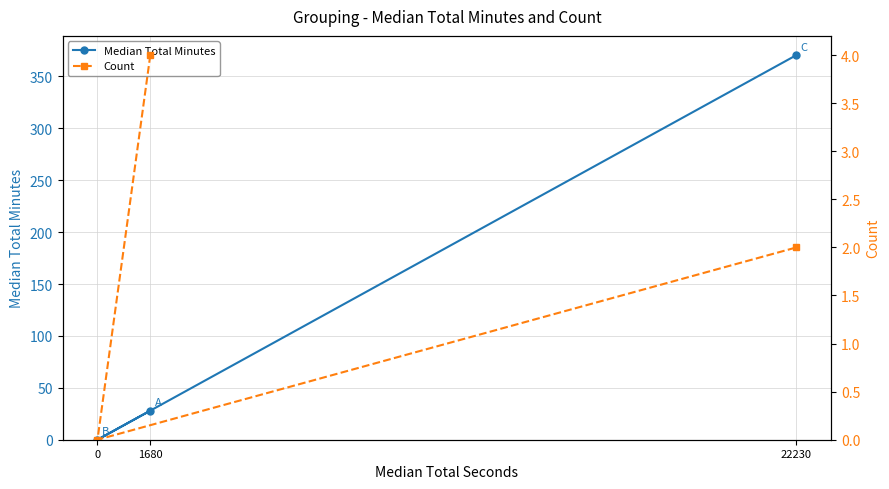

What is the value of the Count point at the 1st from the left?

4.0